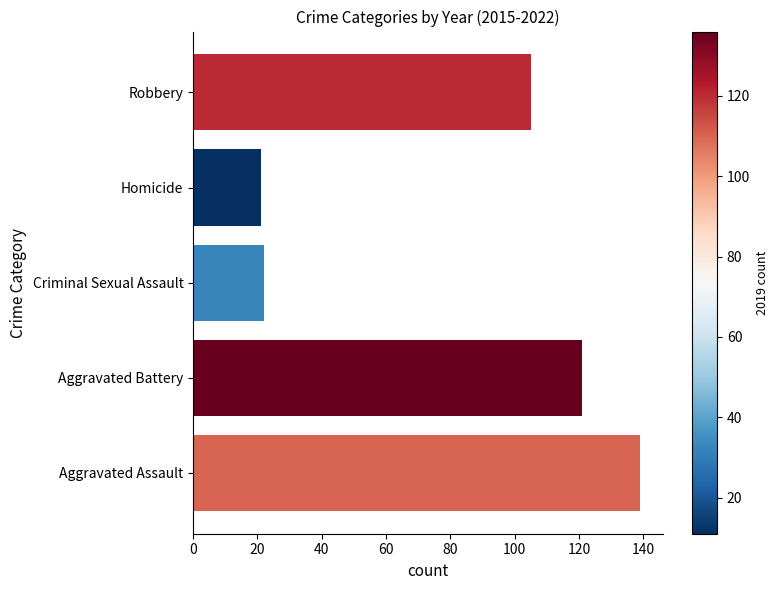

Reading bottom to top, list all the values displayed in this chart.

139	121	22	21	105